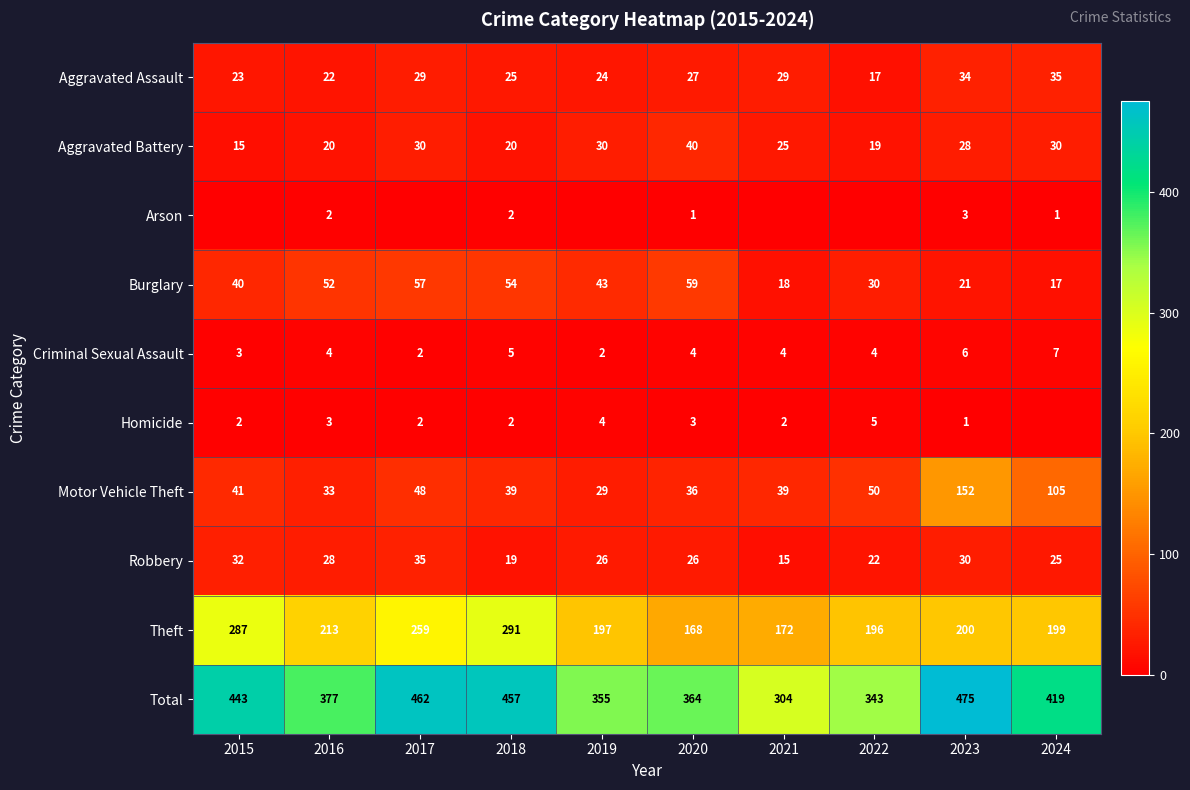

What is the lowest value of the Robbery series?

15